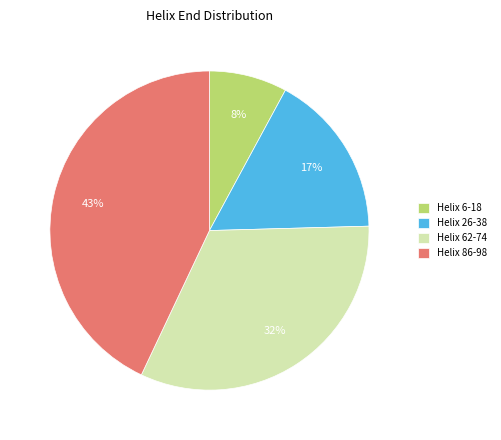

To the nearest percent, what is the combined percentage of Helix 62-74 and Helix 26-38?

49%